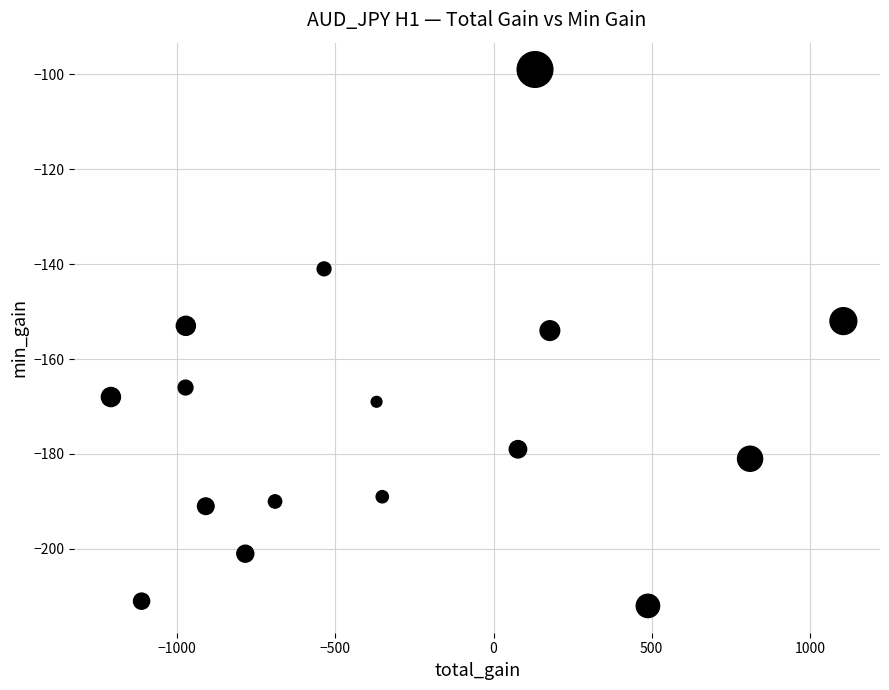

What is the range of Y values (max minus min)?

113